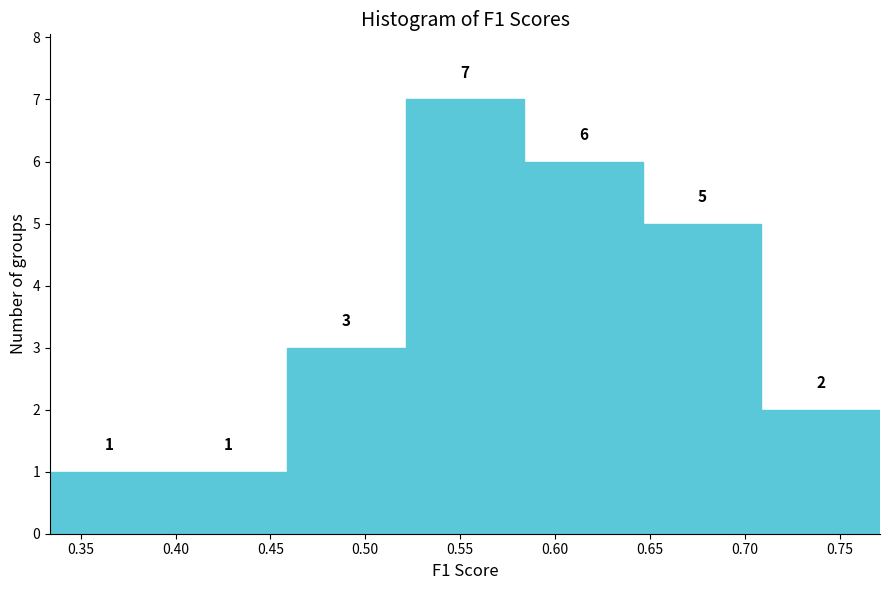

What is the height of the bar covering 0.520 to 0.585 on the x-axis? The bar edges are not printed on the chart, so give them approximately, as read against the axis.

7